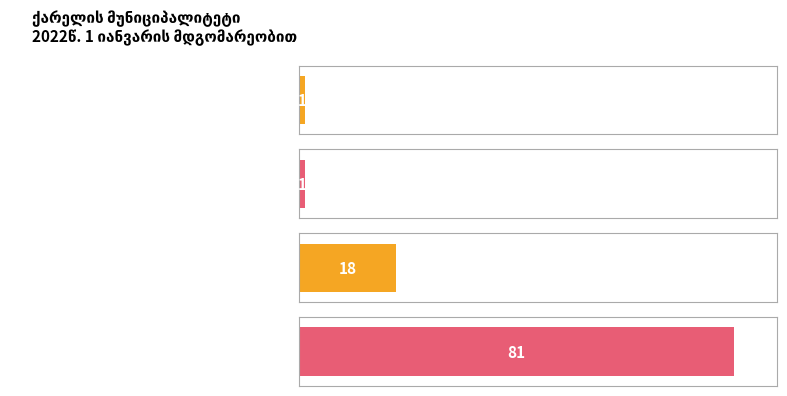

Where is the data nearest to the value 41?

ადმინისტრაციული  ერთეული